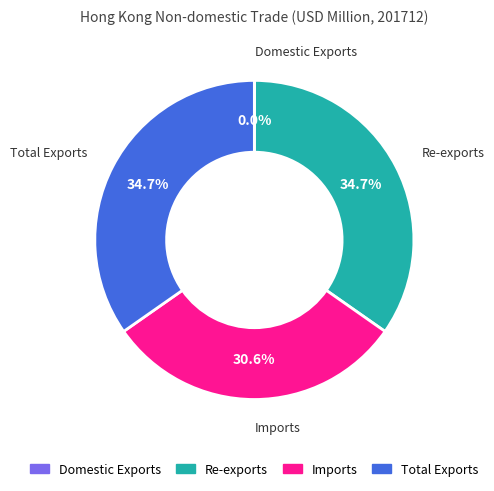

What percentage is NOT represented by Imports?

69.4%